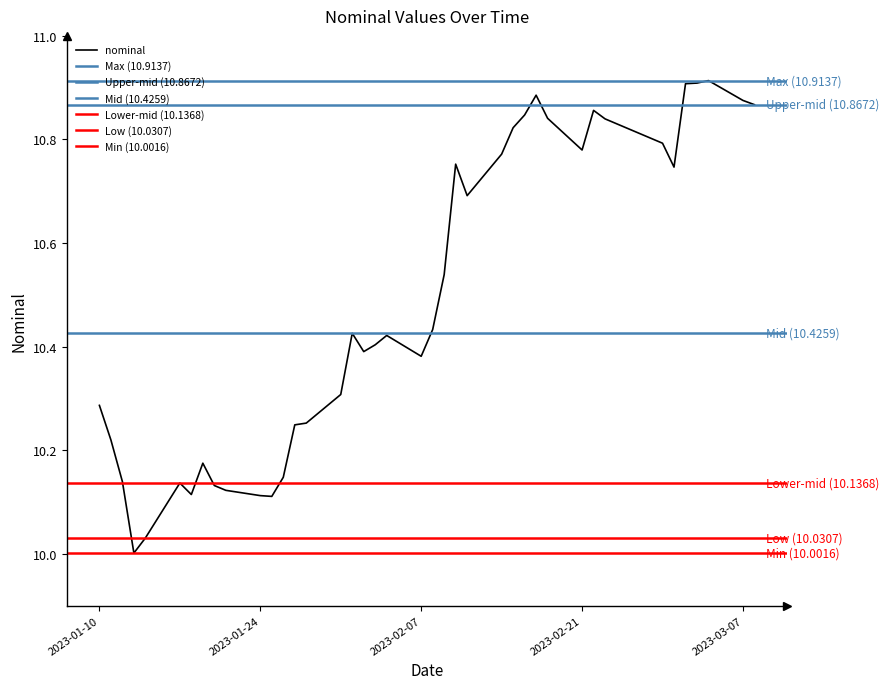

True or false: the data shows 13.6 at 13.

False